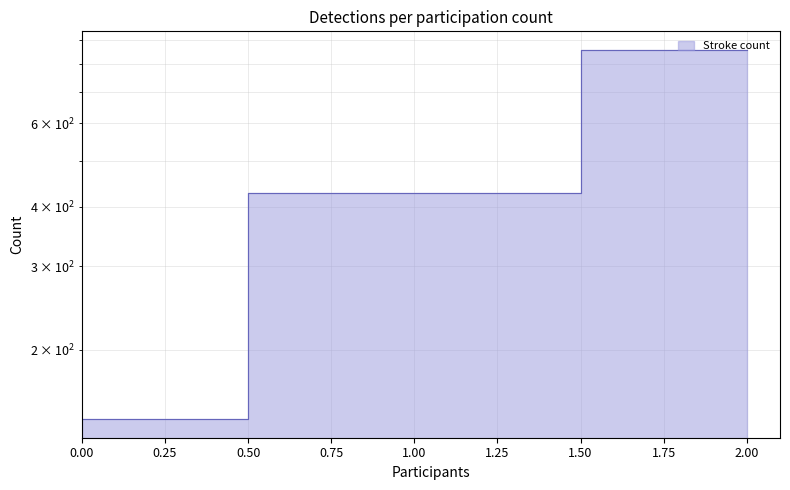

Where is the data nearest to the value 500?

1